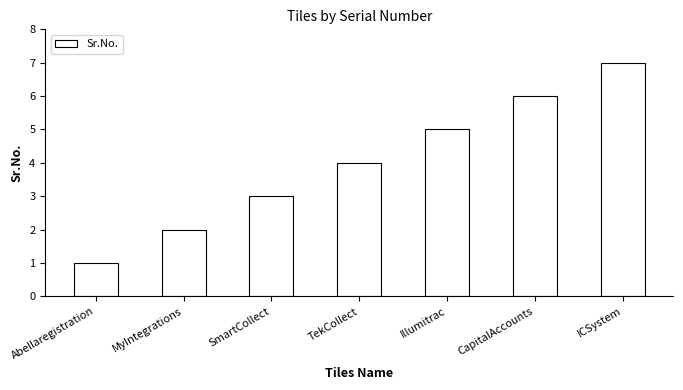

At which category does the chart reach its minimum across all series?

Abellaregistration